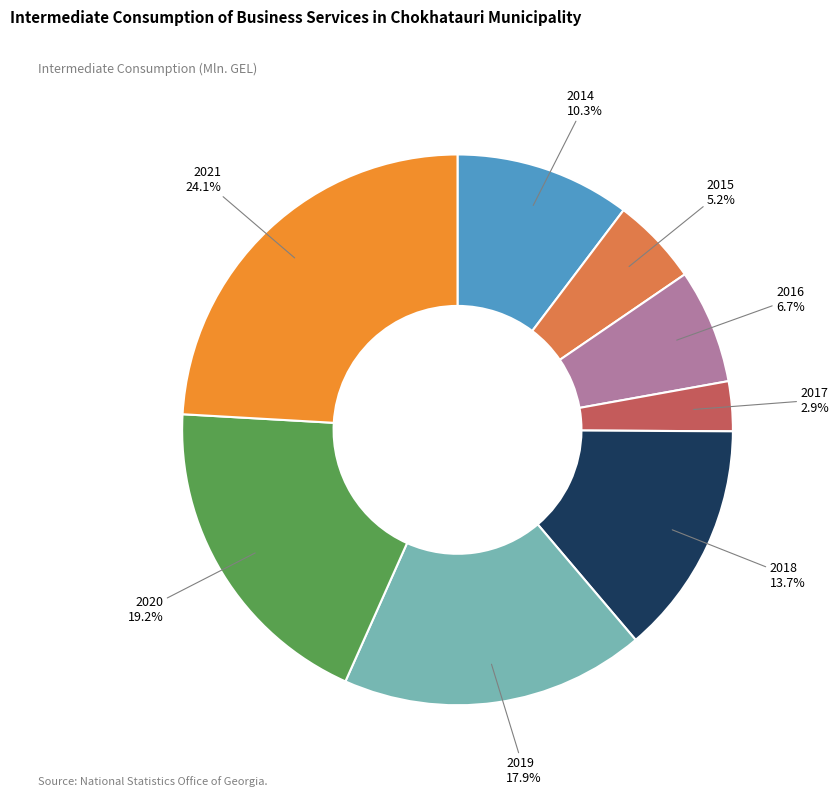

Is the sum of 2019 and 2020 greater than half?

No